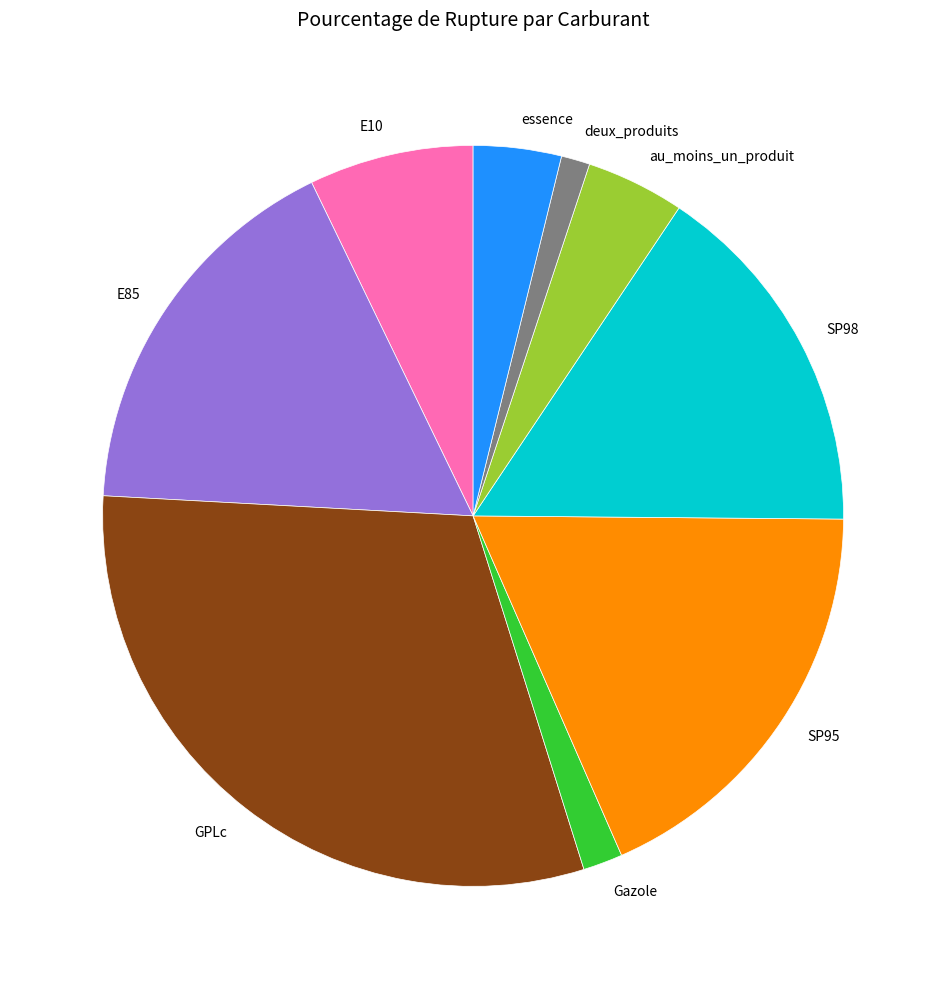

Is E85 the majority of the pie?

No